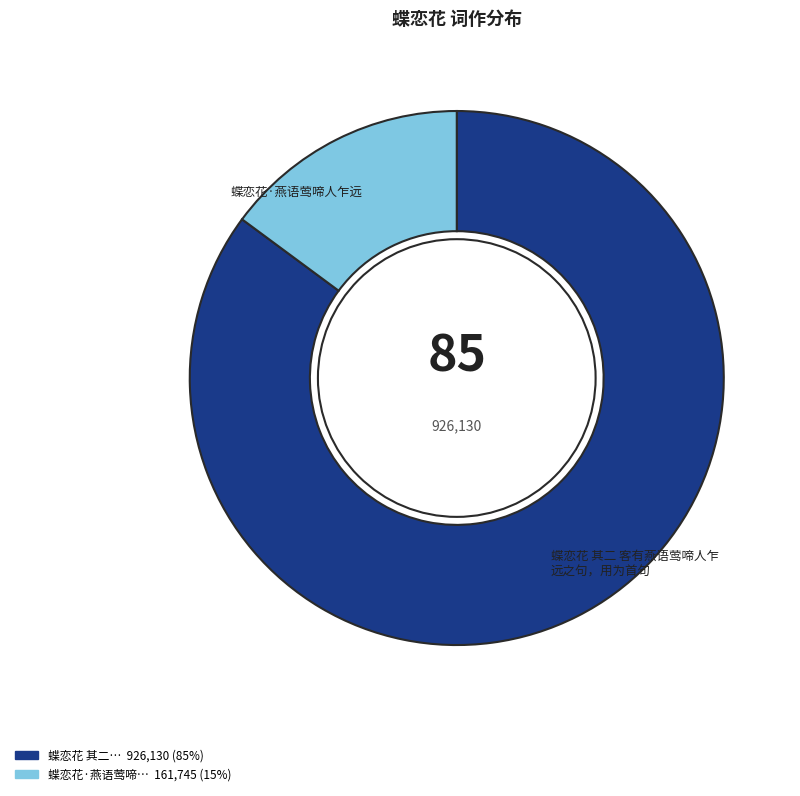

Is there any slice that represents more than half of the pie?

Yes